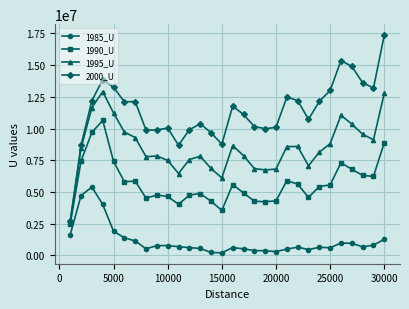

Which series has the widest spread of values?

2000_U